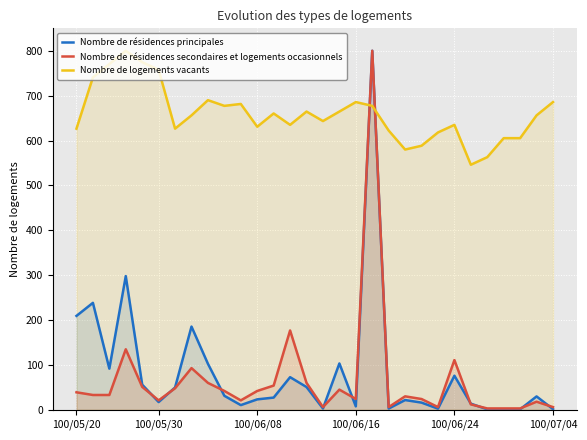

How many data points in Nombre de résidences principales are less than 29?

15